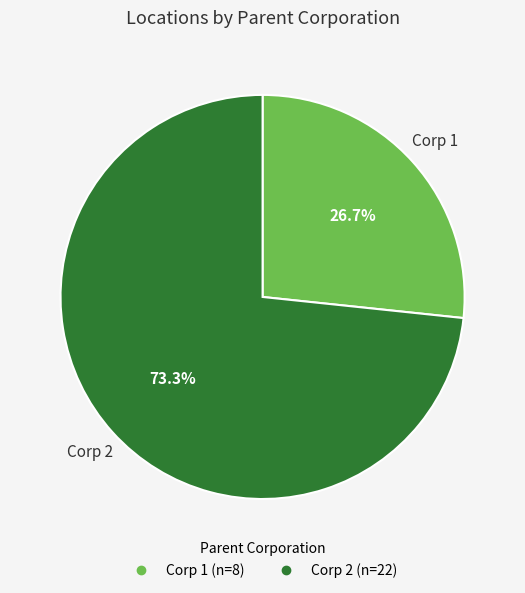

Is there any slice that represents more than half of the pie?

Yes